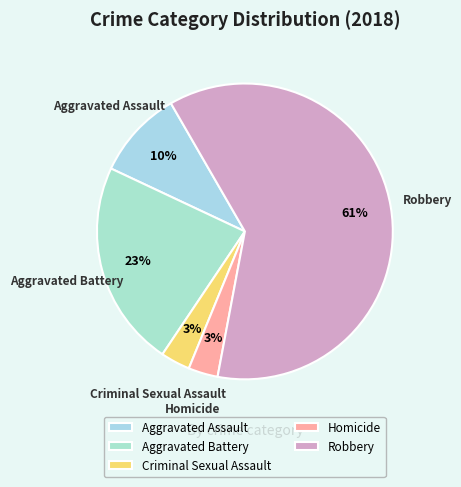

Do Aggravated Battery and Aggravated Assault together represent more than half of the pie?

No